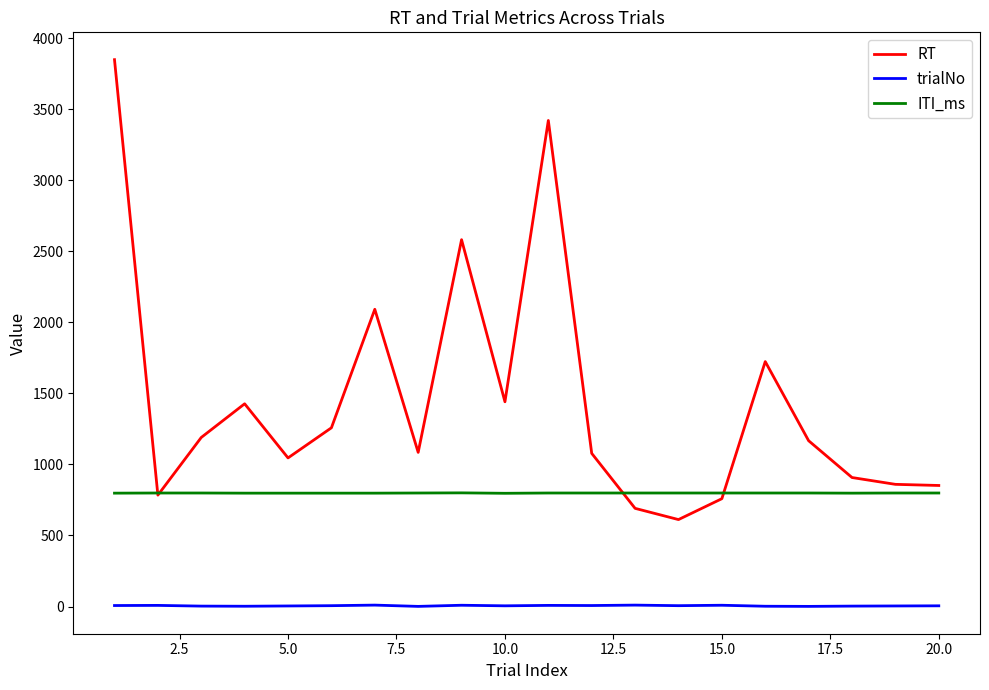

What is the sum of all ITI_ms values?

15973